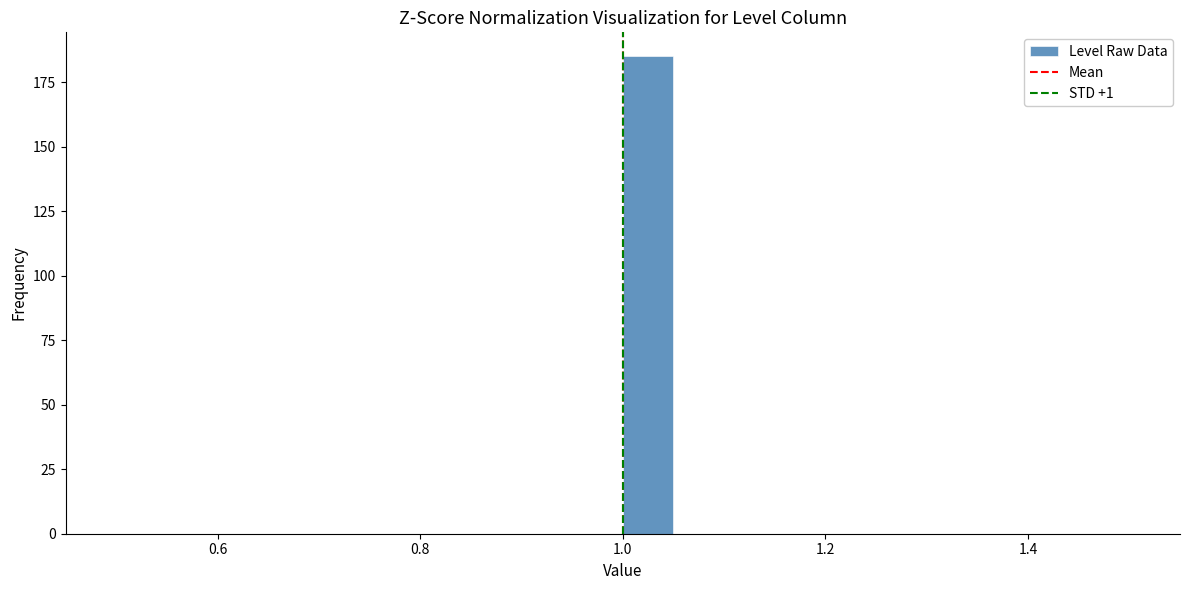

Around what value on the x-axis is the tallest bar? Give the approximate position of its centre, as read against the axis.

1.02